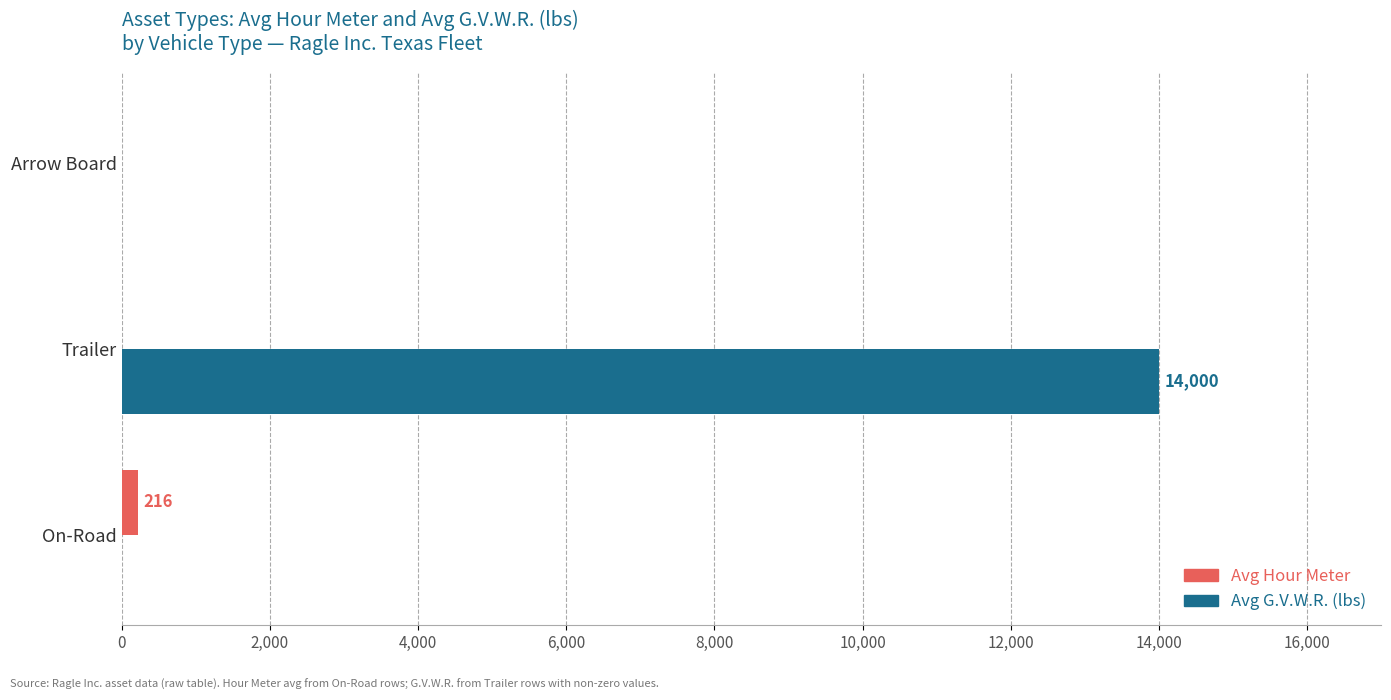

How many data points in Avg G.V.W.R. (lbs) are above 0?

1